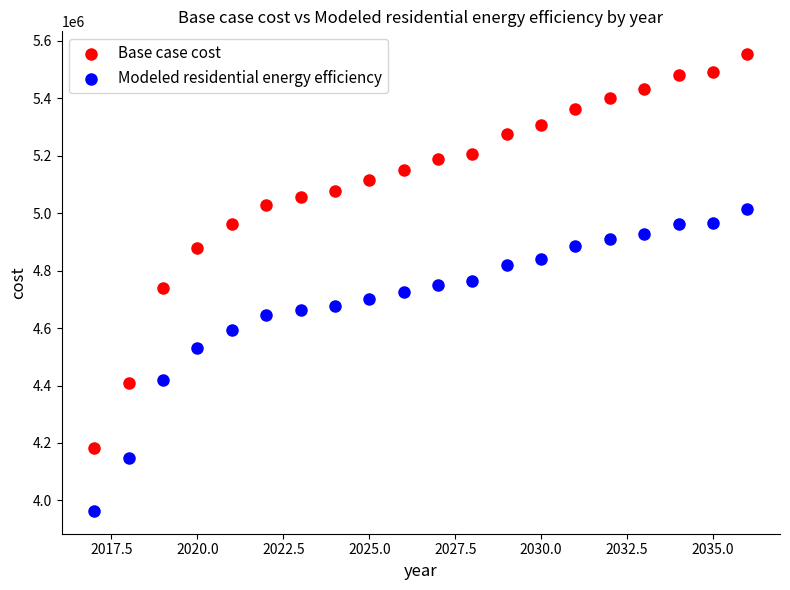

Which series has the widest spread of Y values?

Base case cost